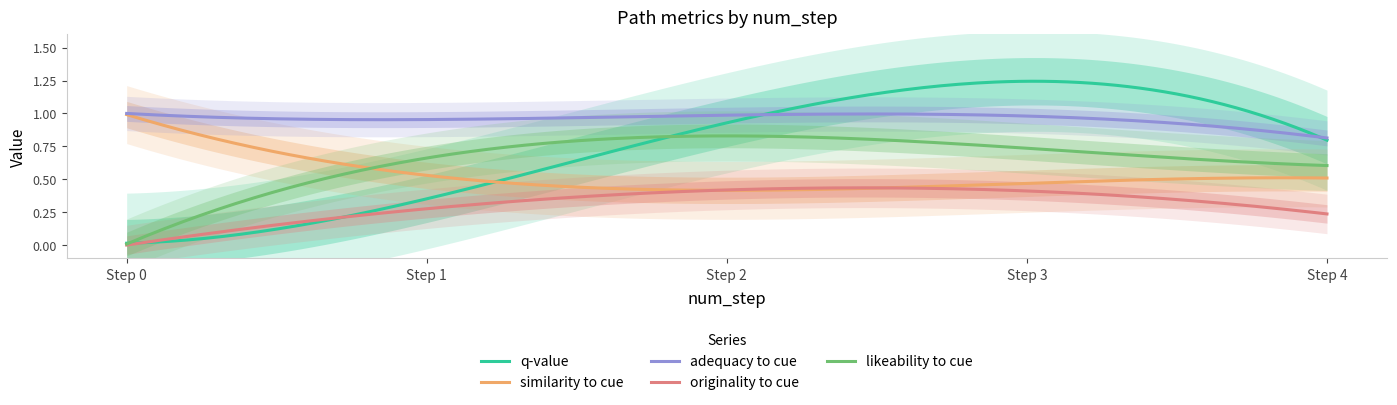

What is the highest value of the adequacy_to_cue series?

1.0